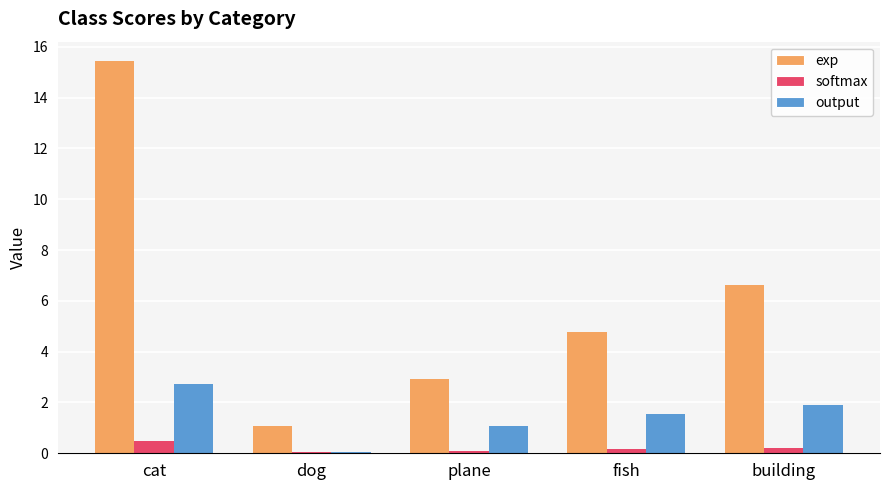

What is the maximum value shown in the chart?

15.4